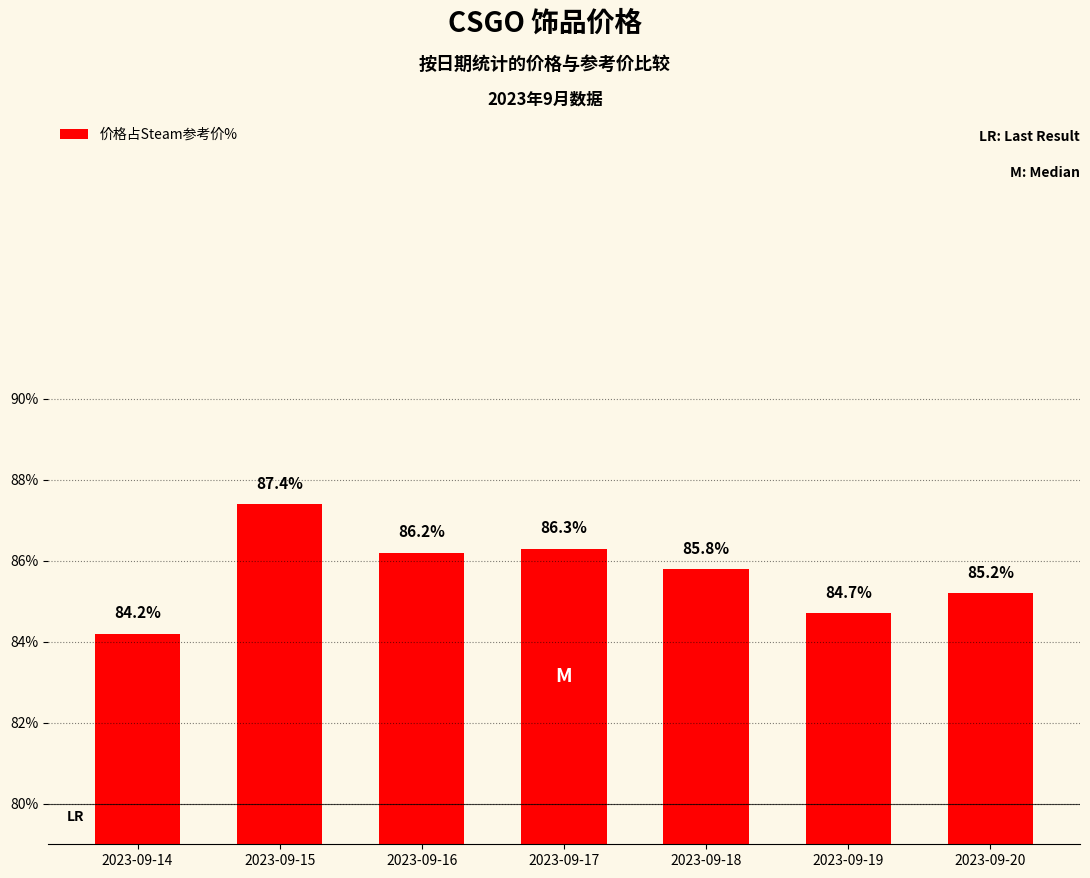

Where is the data nearest to the value 85?

2023-09-20